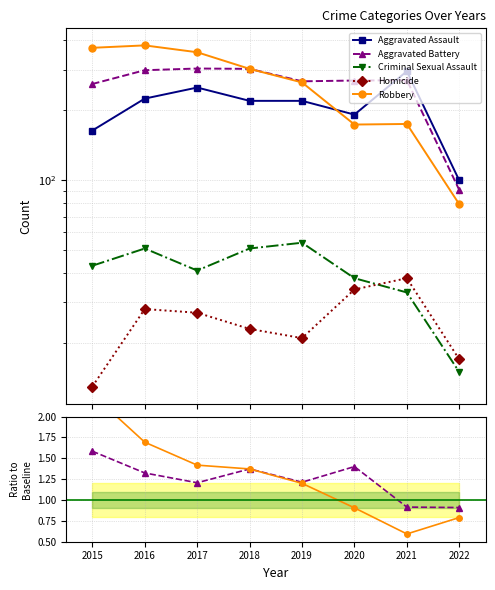

How many data points in Aggravated Battery are less than 1?

2